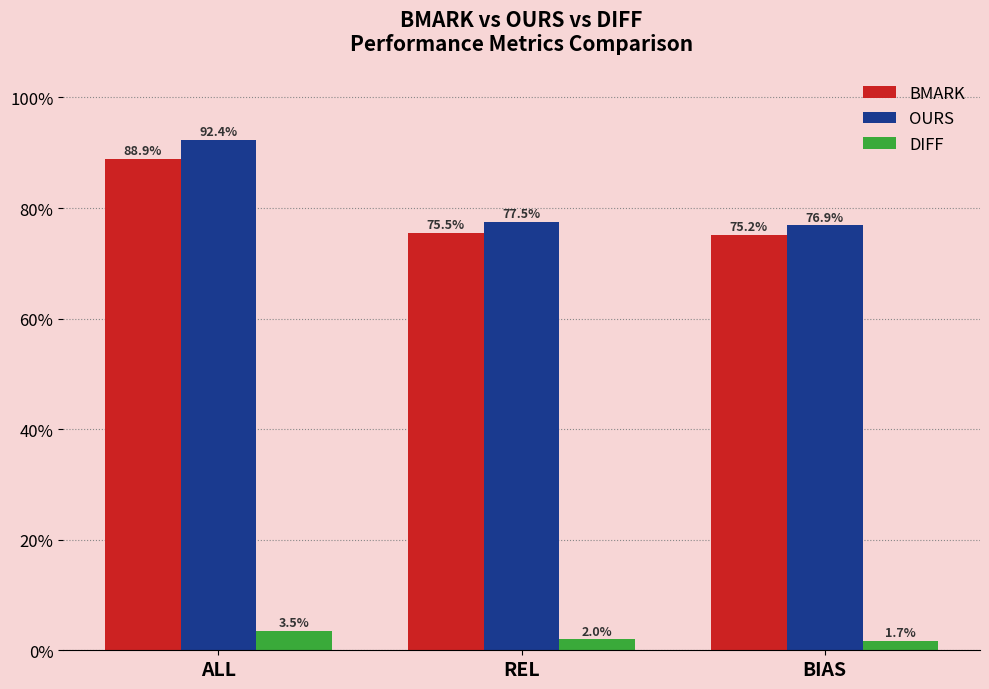

What is the label of the 3rd bar from the left?

BIAS